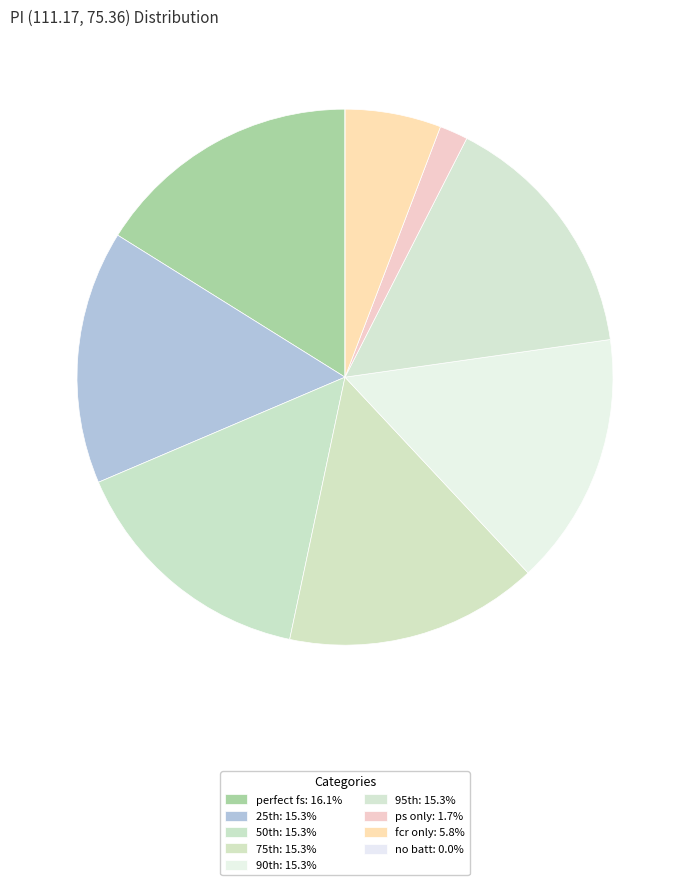

Is there a majority slice in this chart?

No